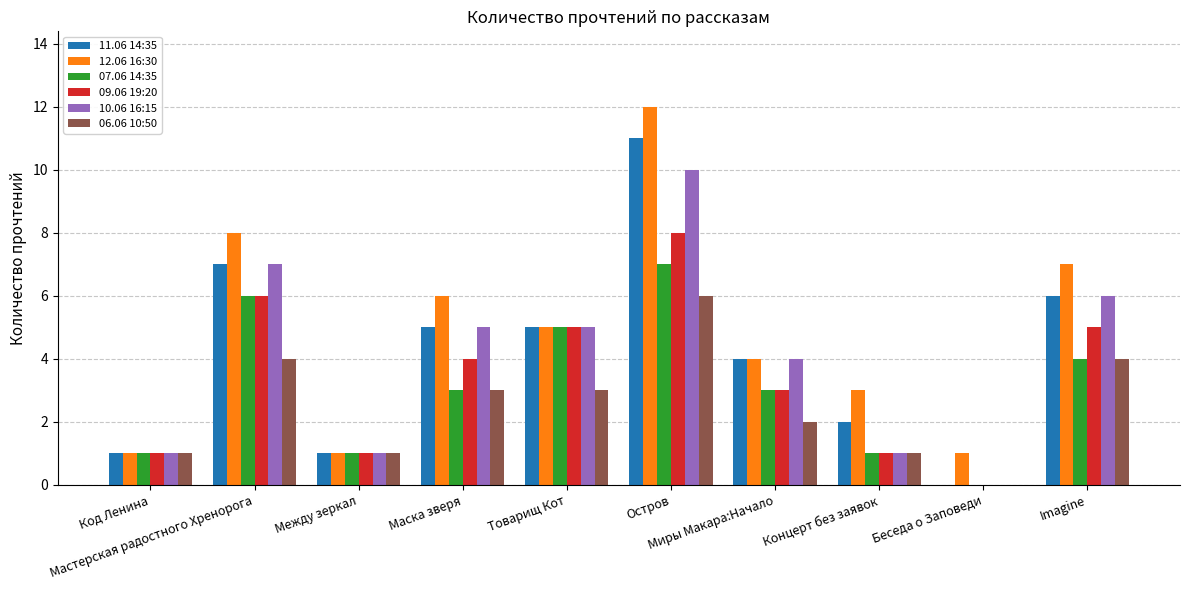

What is the maximum value shown in the chart?

12